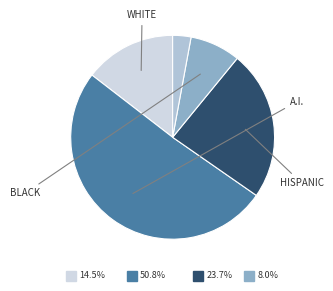

Count the number of slices in the pie.

5